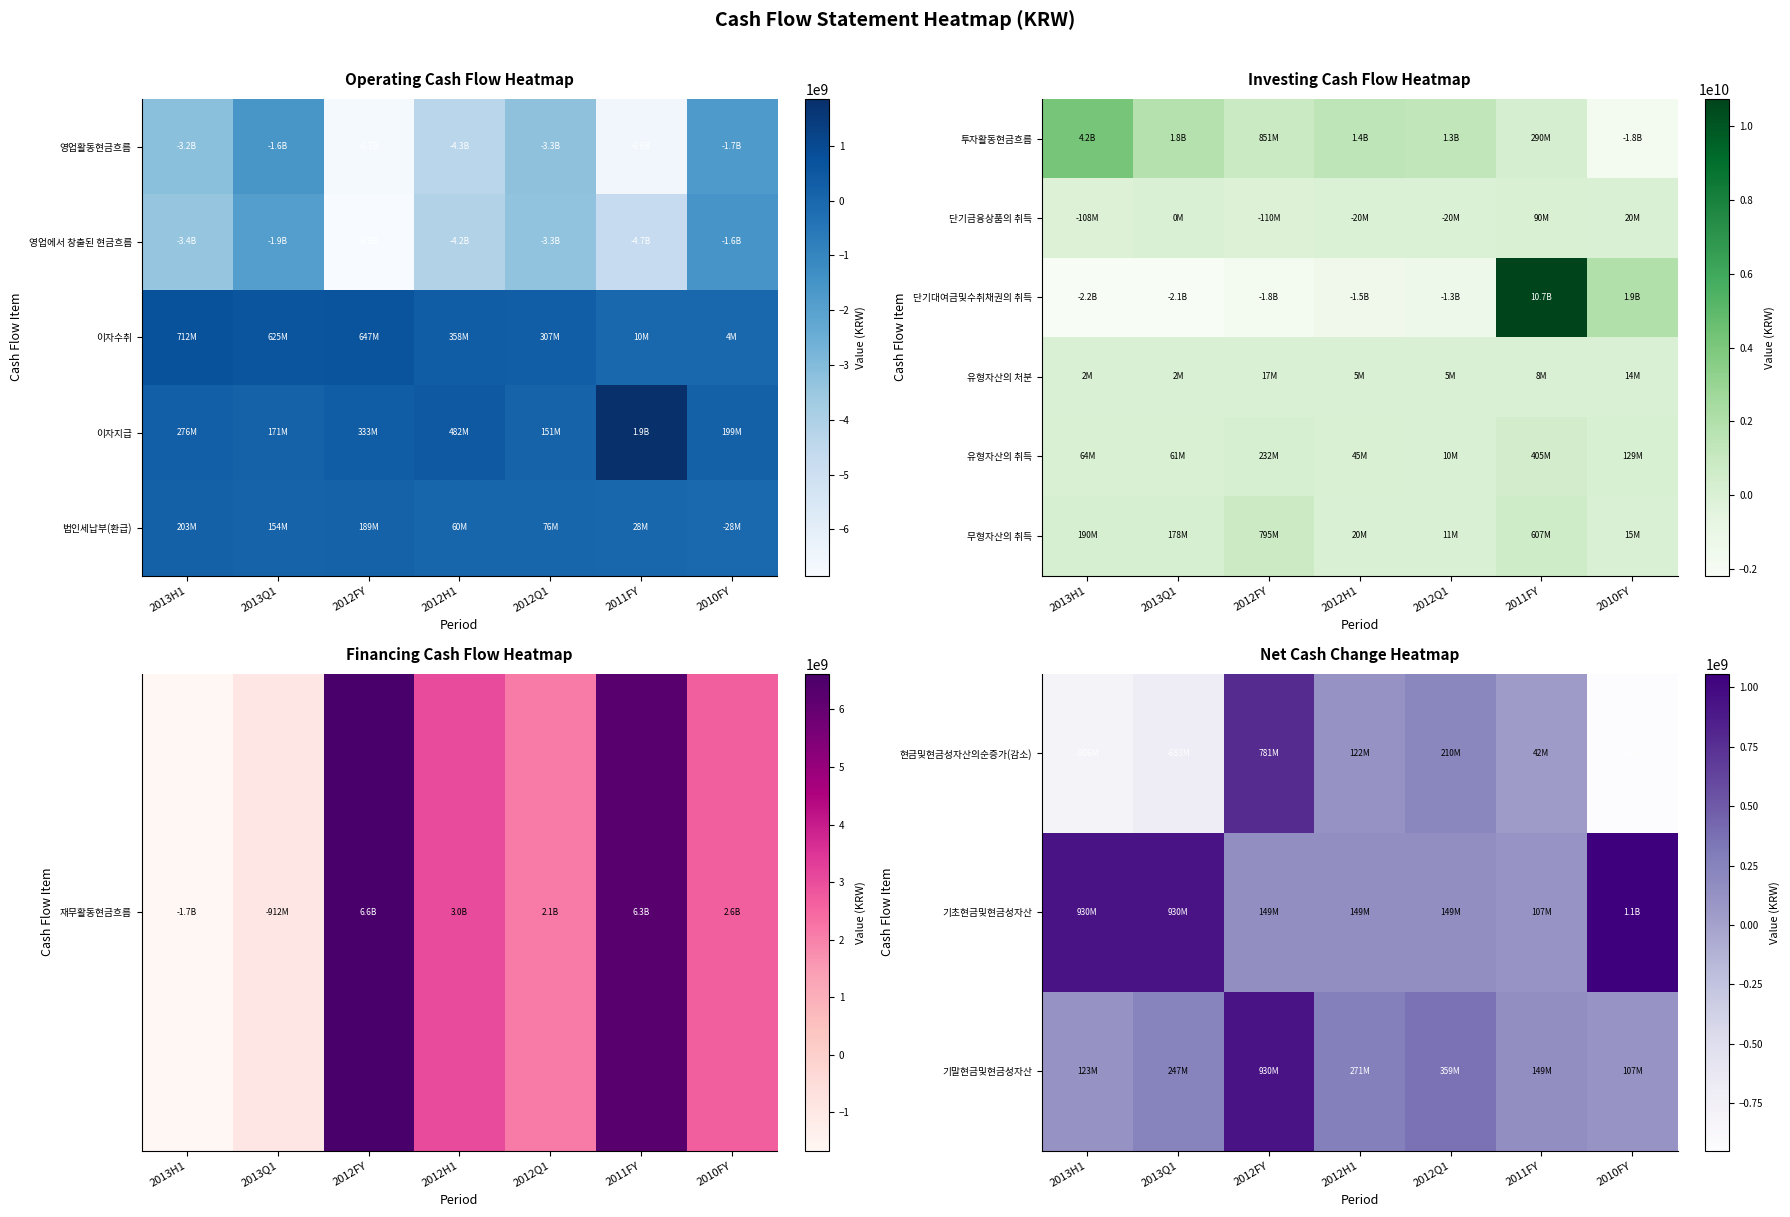

Rank the categories by 기말현금및현금성자산 value from highest to lowest.

2012FY, 2012Q1, 2012H1, 2013Q1, 2011FY, 2013H1, 2010FY